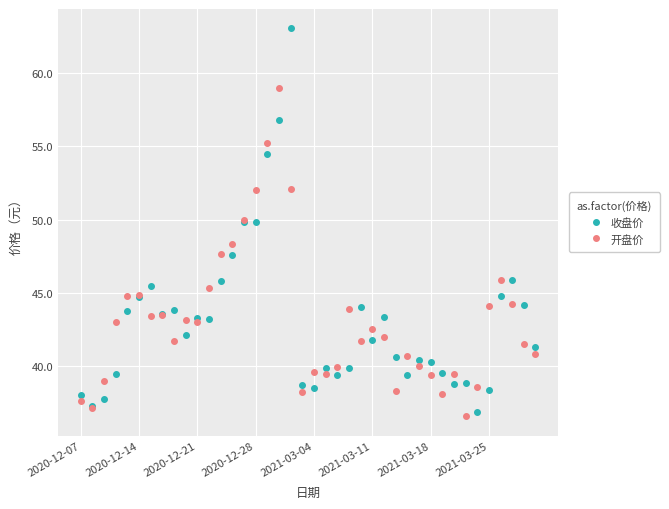

True or false: 开盘价 has more than 2 points higher than both neighbors.

True